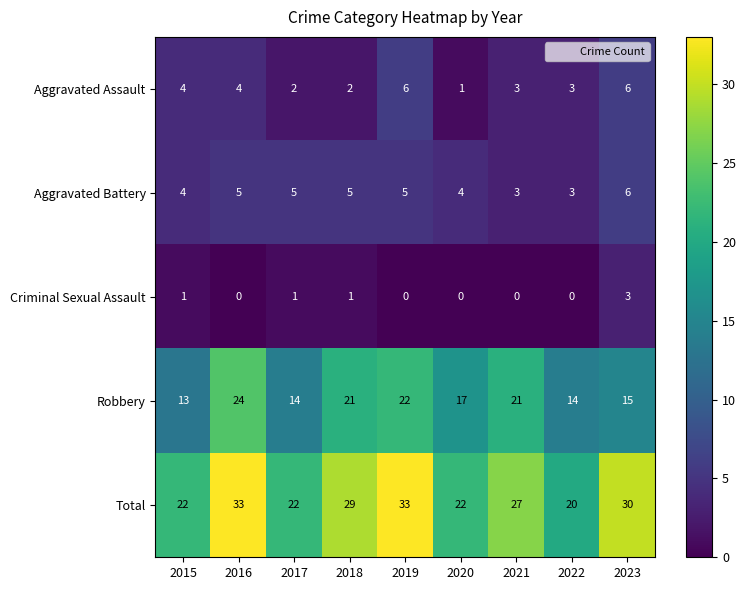

Is it true that Total equals 20 at 2022?

True